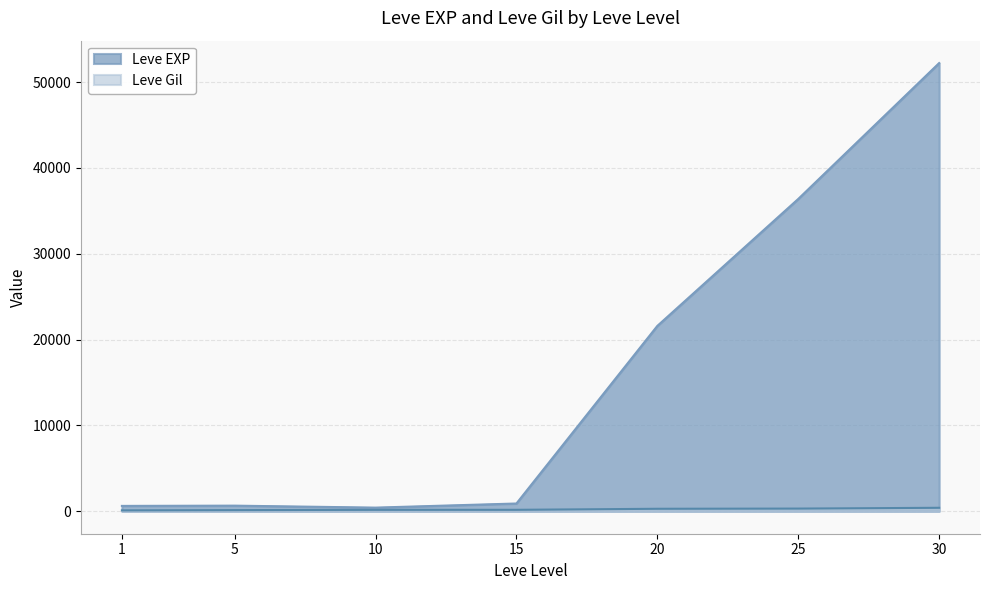

What is the minimum value for Leve Gil?

112